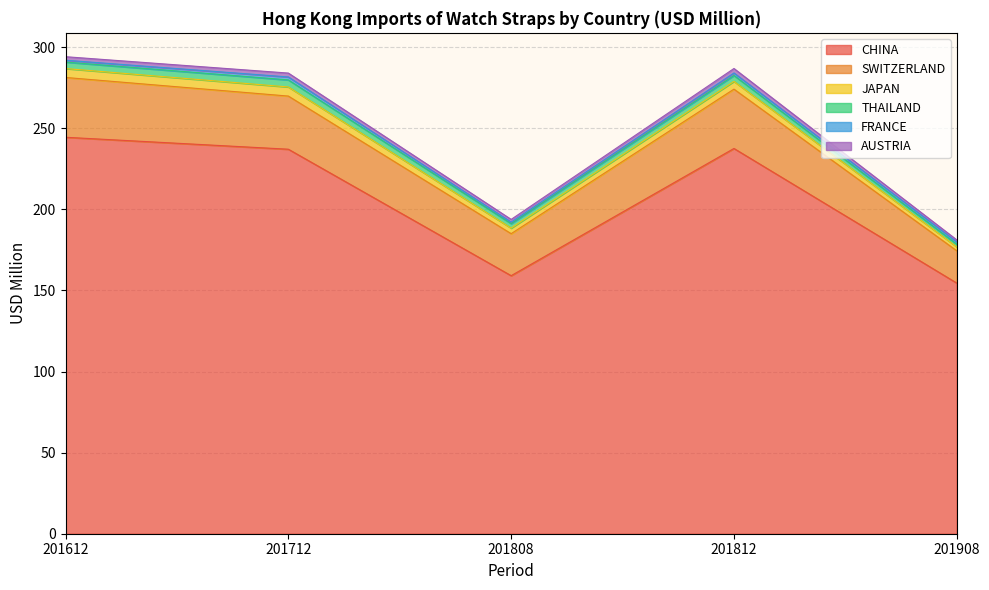

Reading left to right, extract all data points from this chart.

CHINA: 244.5	237.1	159.1	237.6	154.6
SWITZERLAND: 36.9	32.8	25.9	36.6	19.9
JAPAN: 5.5	5.6	3.4	4.8	2.4
THAILAND: 4.0	4.3	2.8	3.6	1.6
FRANCE: 1.1	1.8	0.9	1.5	1.4
AUSTRIA: 2.2	2.4	1.7	2.8	1.3